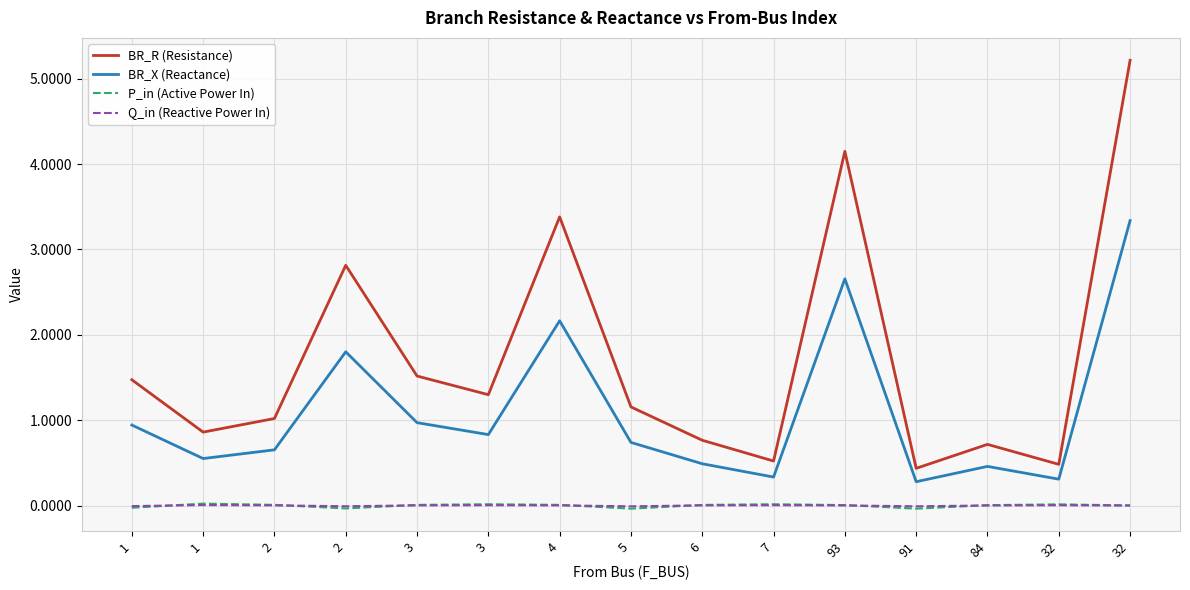

List the series in order of their peak value, lowest first.

Q_in (Reactive Power In), P_in (Active Power In), BR_X (Reactance), BR_R (Resistance)